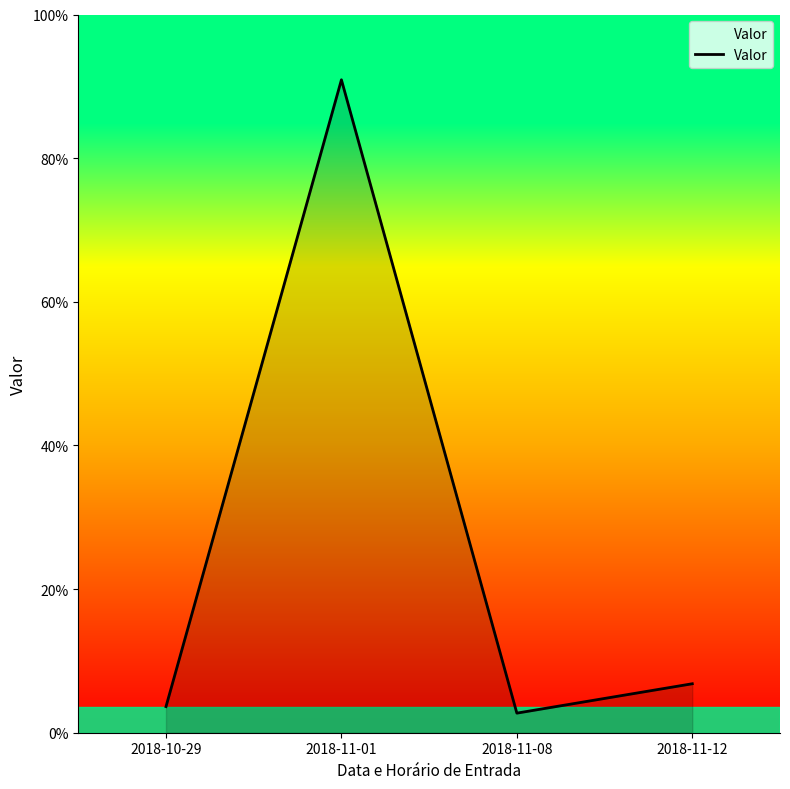

Which has a higher value, 2018-11-08 or 2018-11-01?

2018-11-01